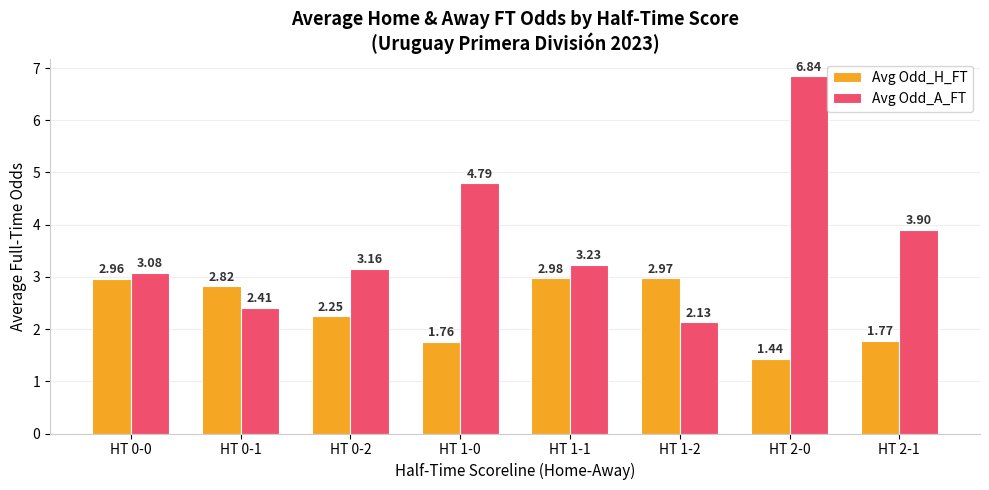

At which label does Avg Odd_A_FT first exceed 3?

HT 0-0